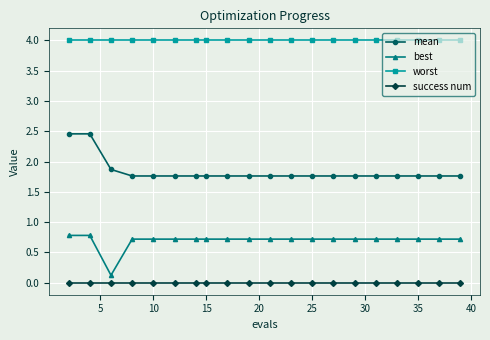

What is the difference between the maximum and minimum values in the best series?

0.7